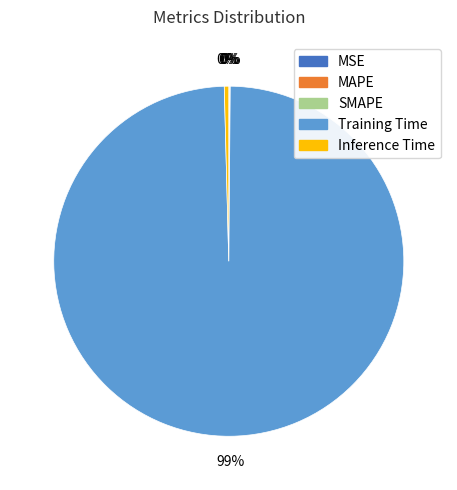

To the nearest percent, what is the average slice percentage?

20%